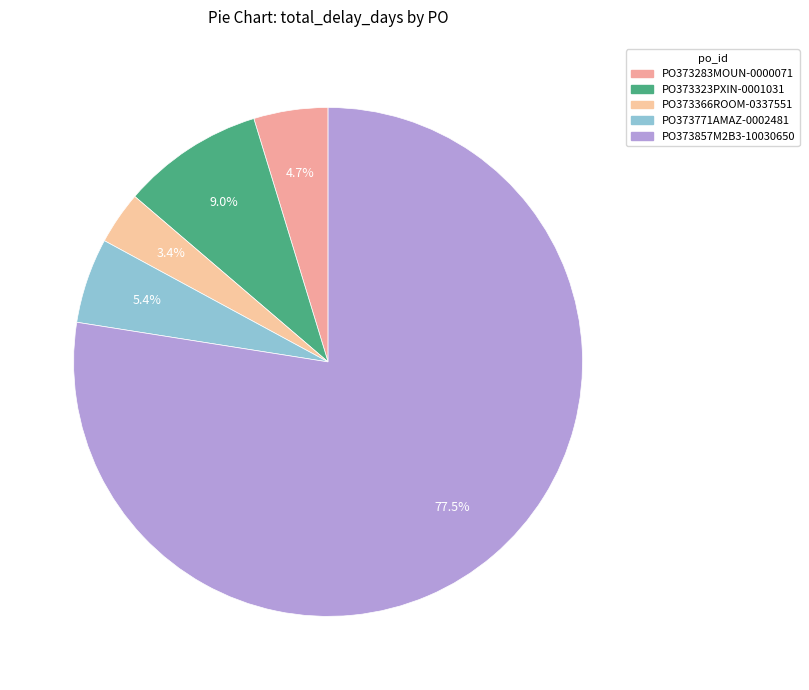

Which slice is the smallest?

PO373366ROOM-0337551